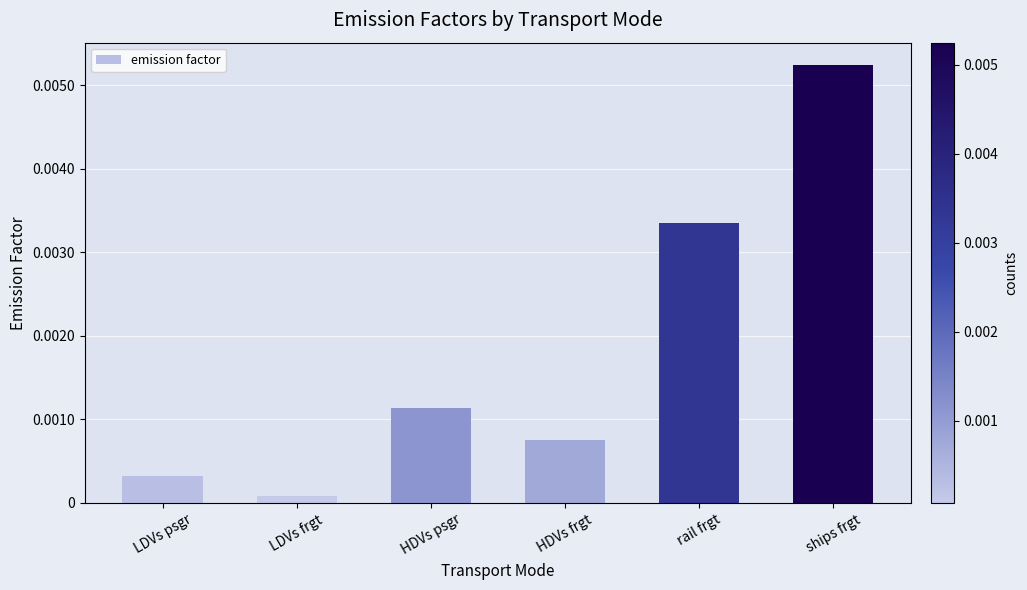

Which has a higher value, rail frgt or LDVs psgr?

rail frgt